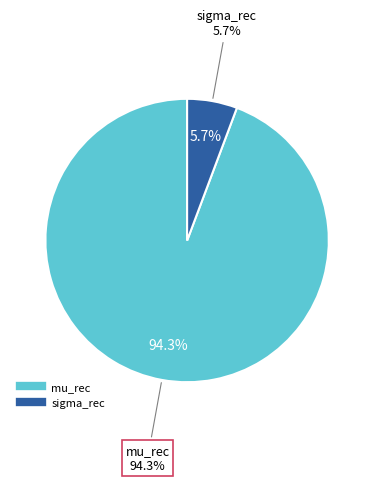

Between sigma_rec and mu_rec, which is larger?

mu_rec